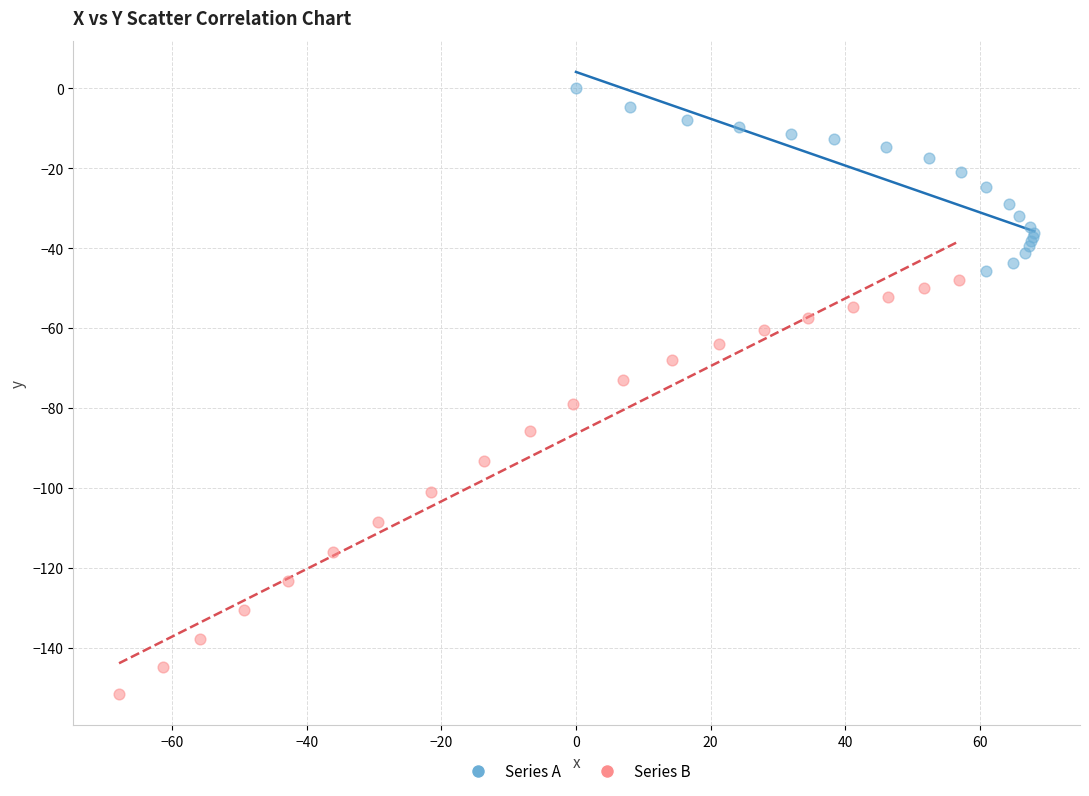

What are all the series names shown in the legend?

Series A, Series B